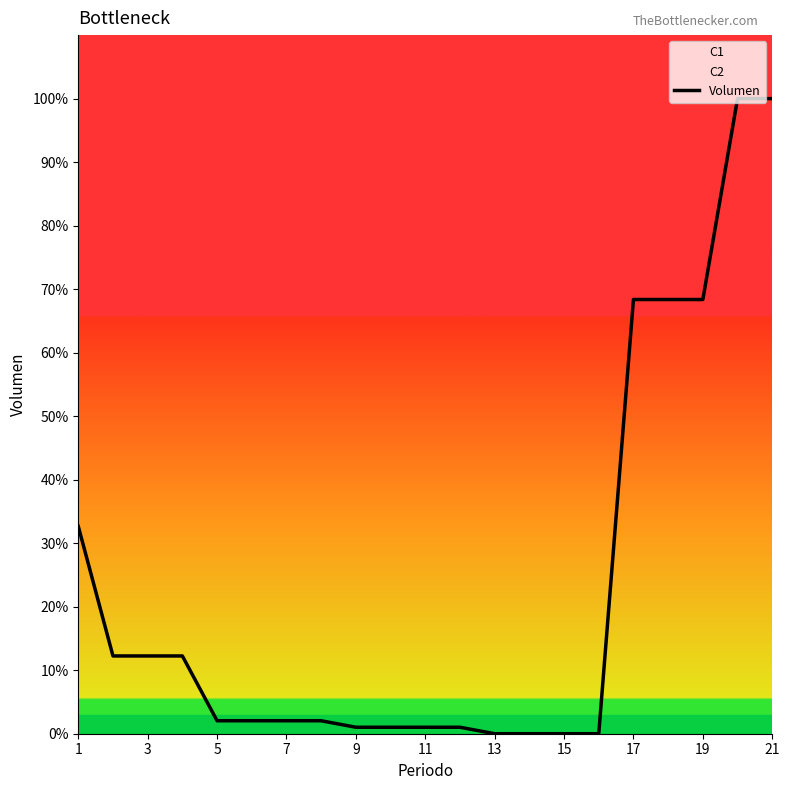

The chart shows a value of 0.5 at 19. True or false?

False